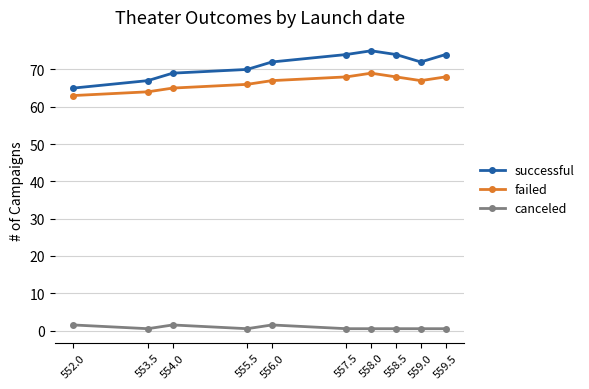

The value of successful at 556.0 is 21.2. True or false?

False